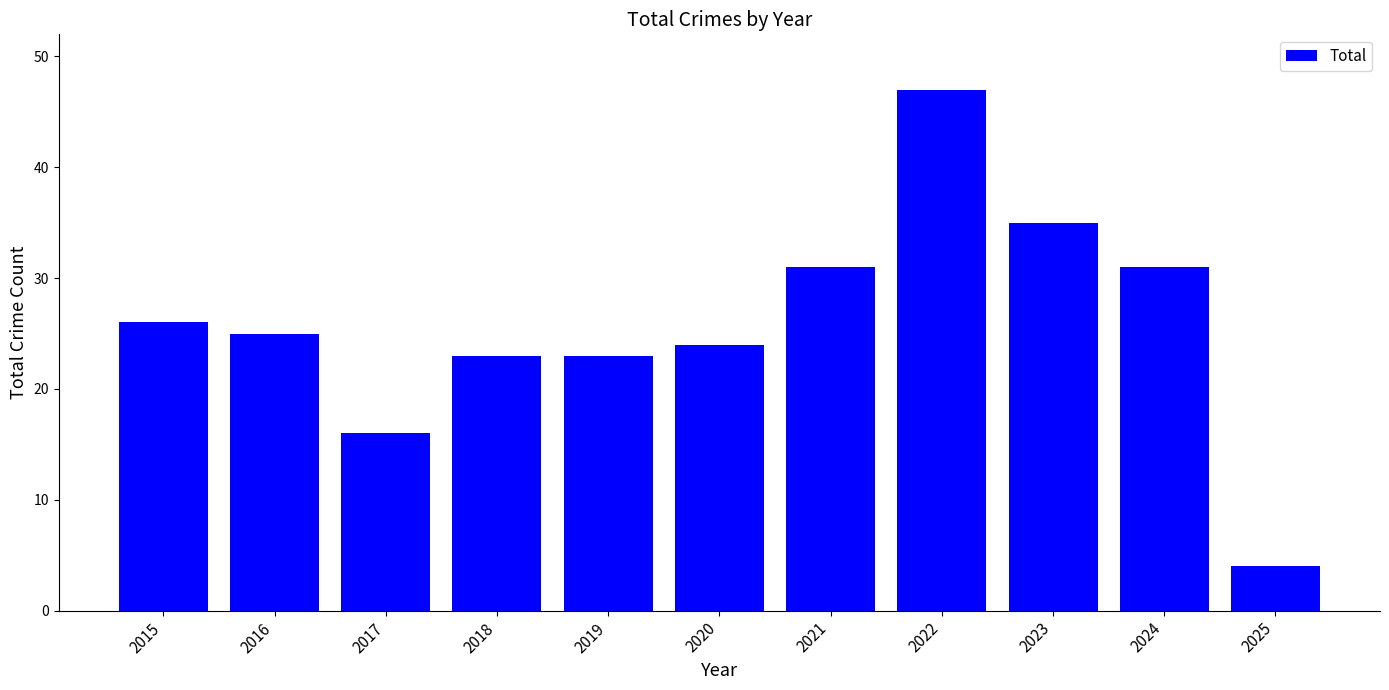

Reading left to right, list all the values displayed in this chart.

2015=26	2016=25	2017=16	2018=23	2019=23	2020=24	2021=31	2022=47	2023=35	2024=31	2025=4